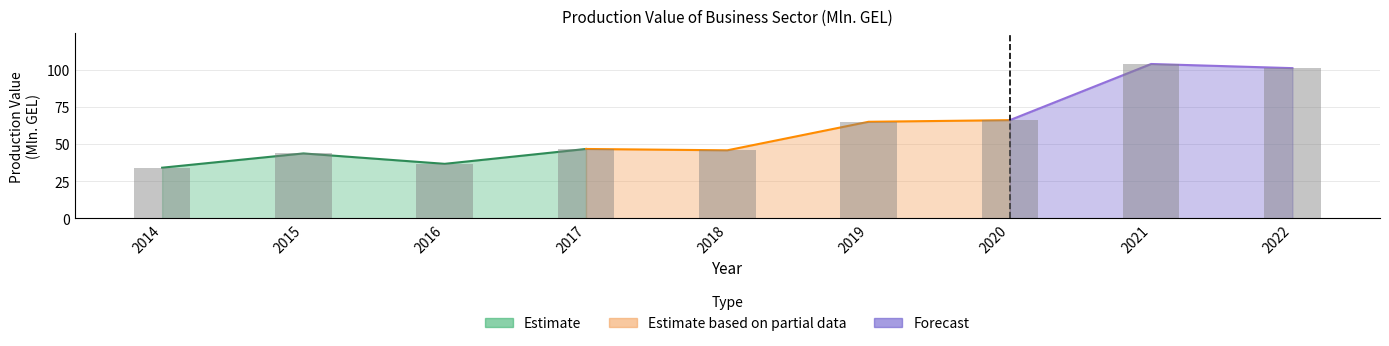

How many bars are there in total?

9